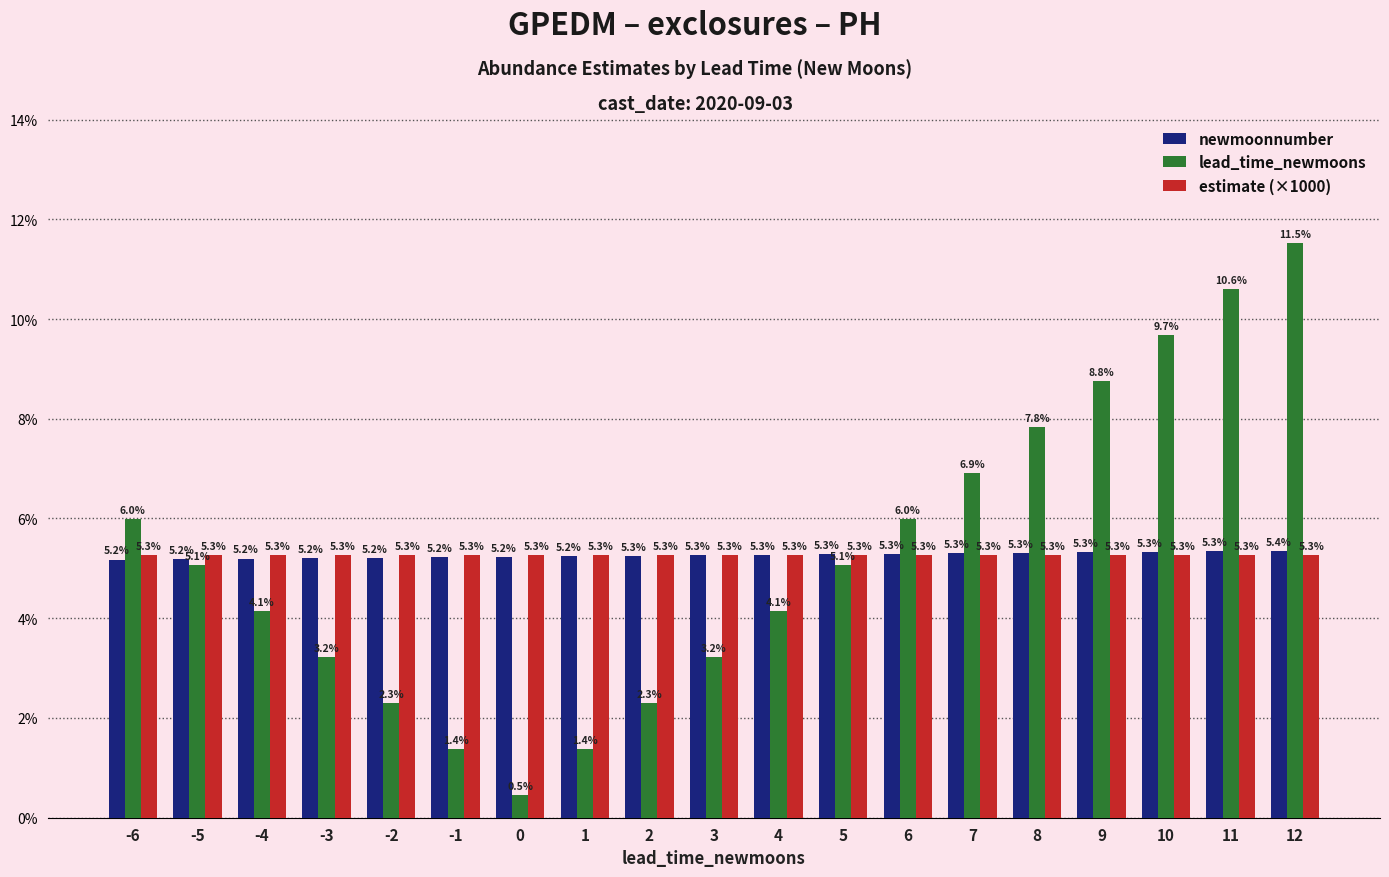

Reading right to left, transcribe all the data shown in this chart.

newmoonnumber: 12=5.4	11=5.3	10=5.3	9=5.3	8=5.3	7=5.3	6=5.3	5=5.3	4=5.3	3=5.3	2=5.3	1=5.2	0=5.2	-1=5.2	-2=5.2	-3=5.2	-4=5.2	-5=5.2	-6=5.2
lead_time_newmoons: 12=11.5	11=10.6	10=9.7	9=8.8	8=7.8	7=6.9	6=6.0	5=5.1	4=4.1	3=3.2	2=2.3	1=1.4	0=0.5	-1=1.4	-2=2.3	-3=3.2	-4=4.1	-5=5.1	-6=6.0
estimate (×1000): 12=5.3	11=5.3	10=5.3	9=5.3	8=5.3	7=5.3	6=5.3	5=5.3	4=5.3	3=5.3	2=5.3	1=5.3	0=5.3	-1=5.3	-2=5.3	-3=5.3	-4=5.3	-5=5.3	-6=5.3